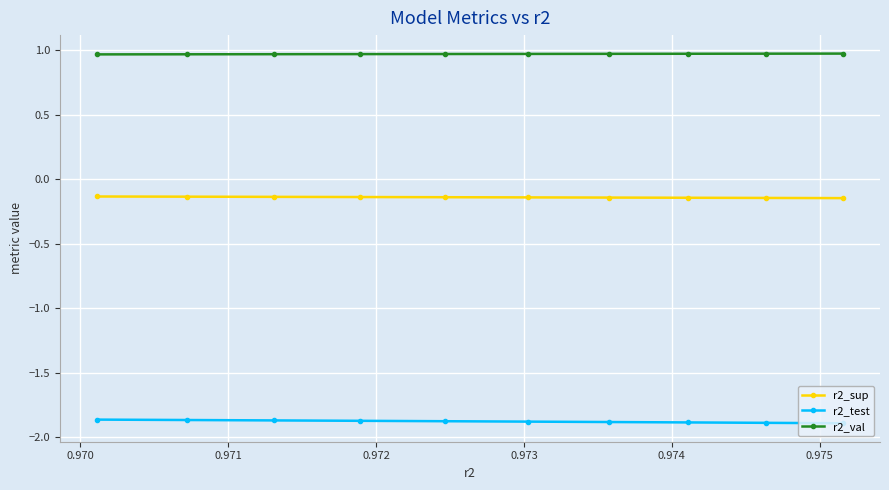

How many lines are shown in the chart?

3